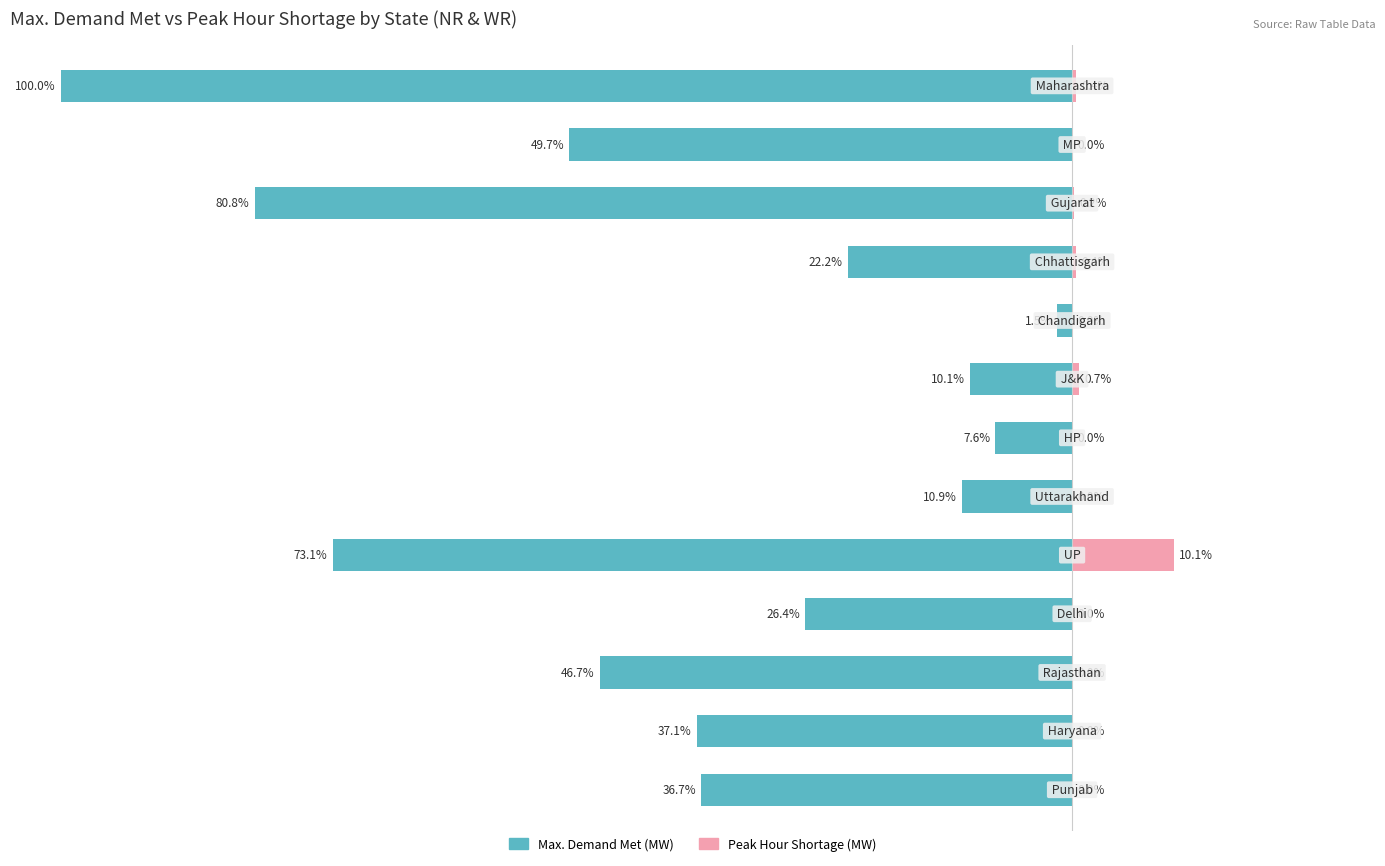

The Peak Hour Shortage (MW) series shows 4.7 at 3. True or false?

False